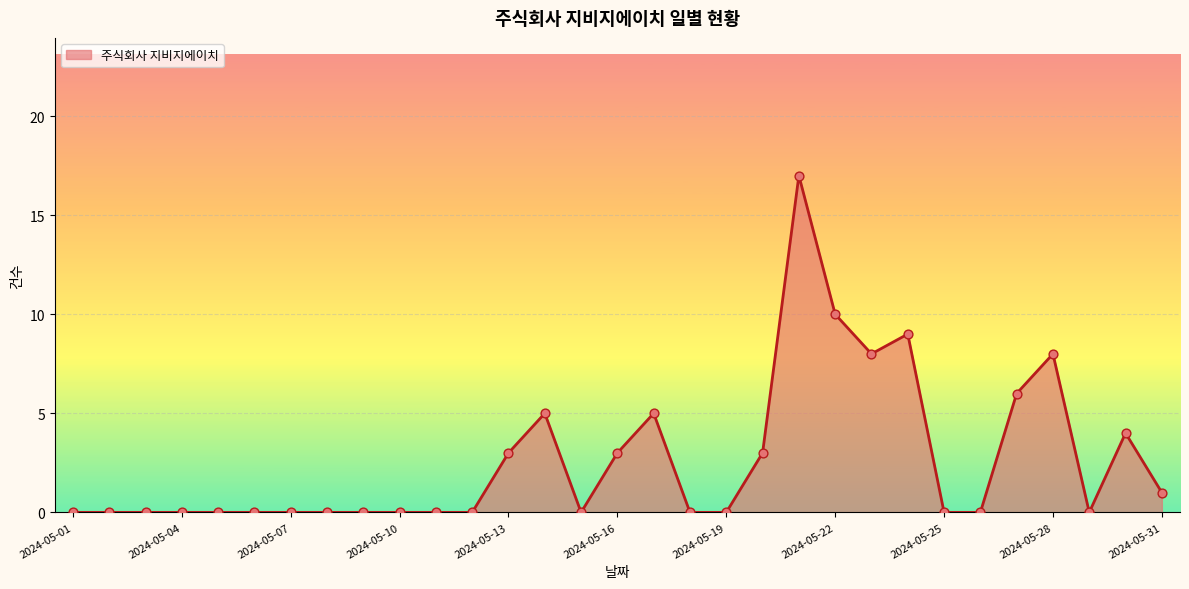

What is the difference between the maximum and minimum values?

17